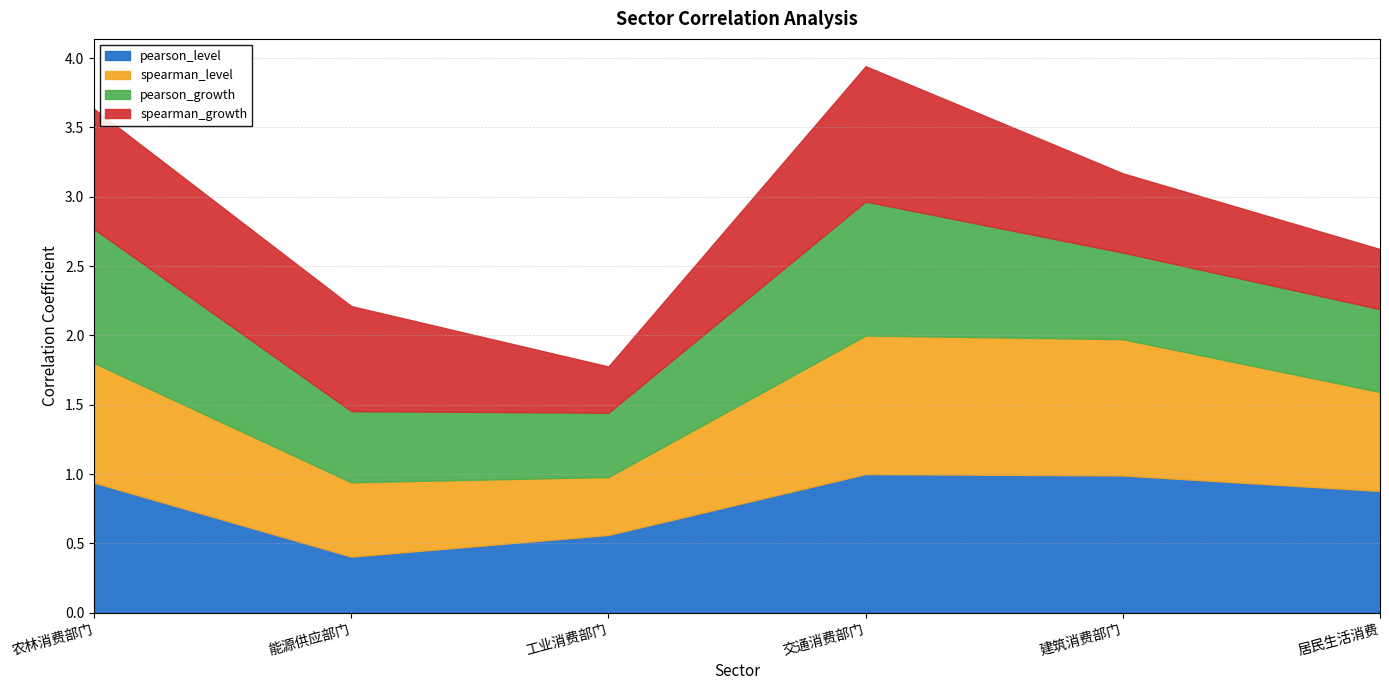

What is the average value of the spearman_level series?

0.8